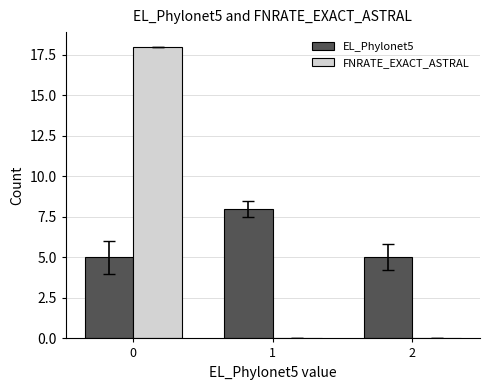

Which series has the widest spread of values?

FNRATE_EXACT_ASTRAL